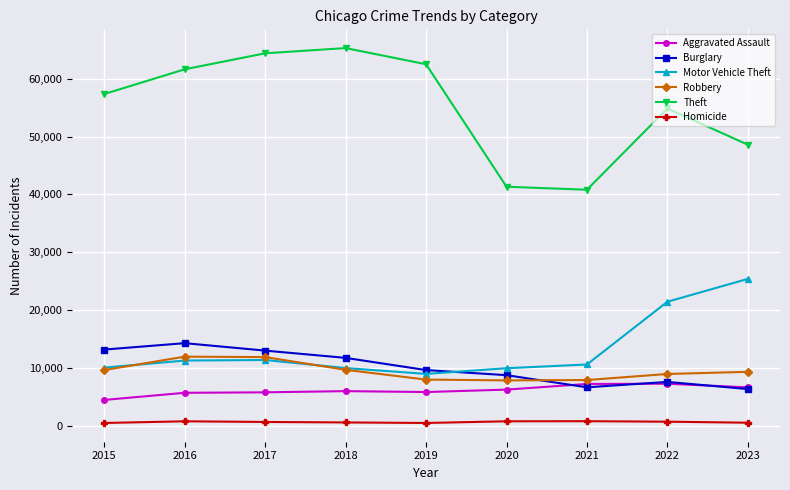

True or false: Homicide and Burglary cross at least once.

False